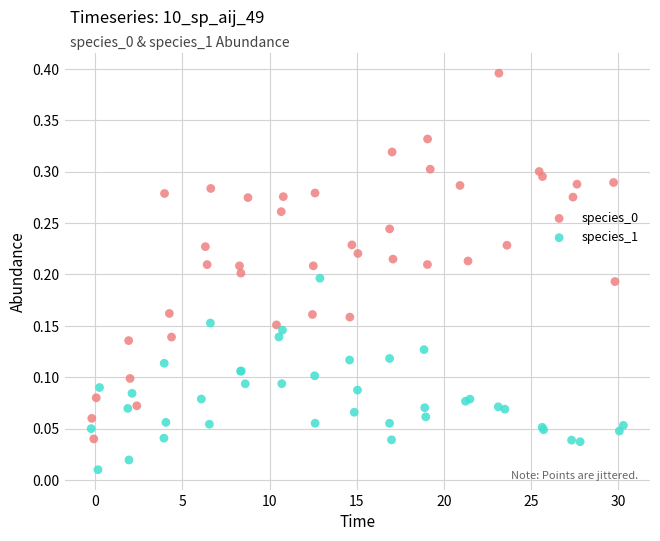

Which series reaches the minimum Y coordinate?

species_1